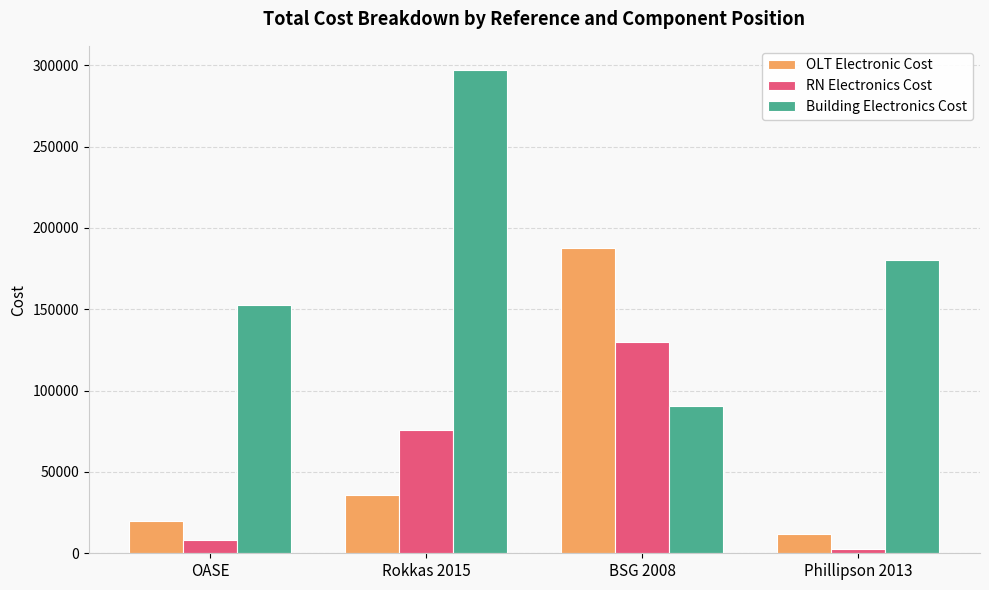

Is it true that OLT Electronic Cost equals 35736.0 at Rokkas 2015?

True